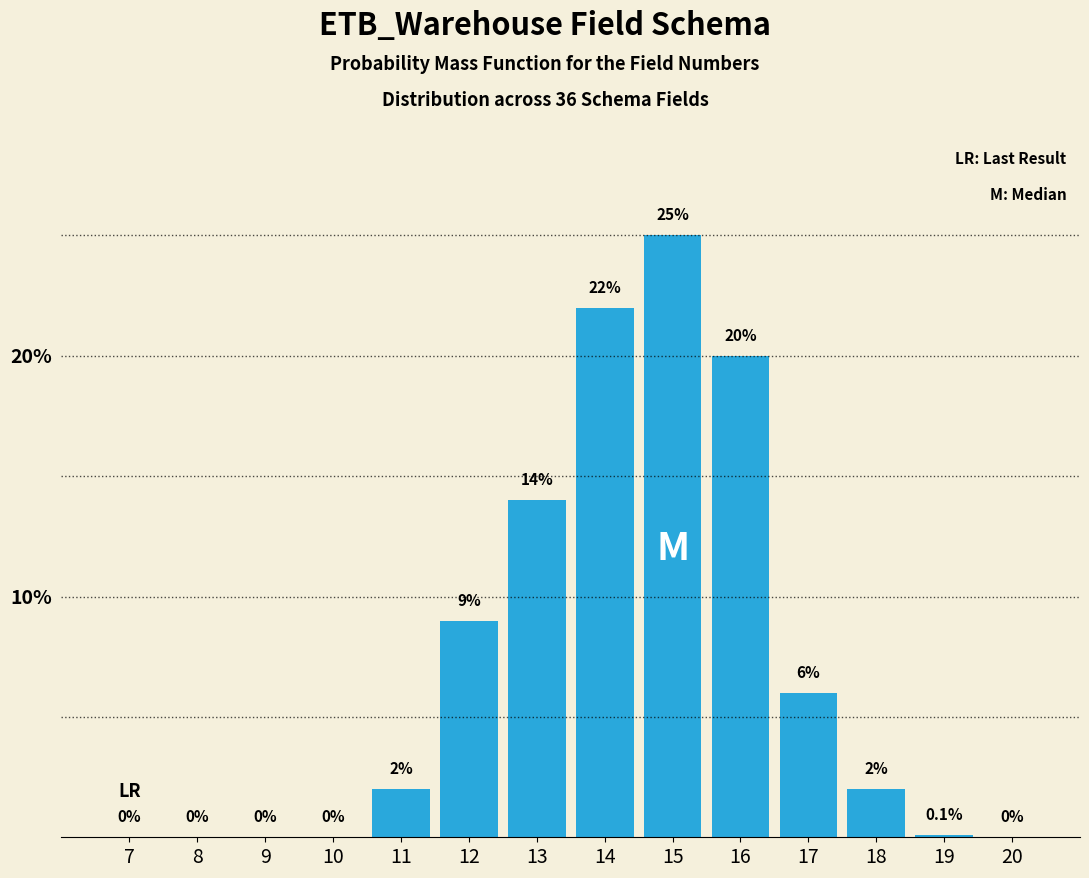

Reading left to right, list all the values displayed in this chart.

7=0.0	8=0.0	9=0.0	10=0.0	11=2.0	12=9.0	13=14.0	14=22.0	15=25.0	16=20.0	17=6.0	18=2.0	19=0.1	20=0.0